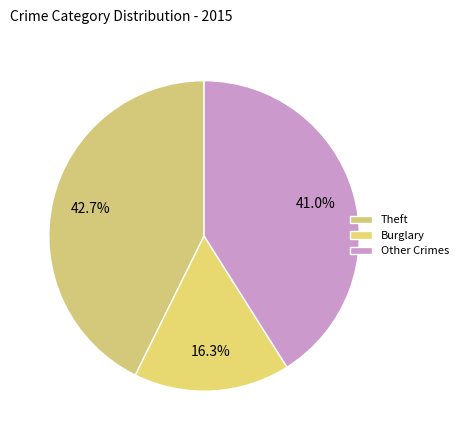

Is there a majority slice in this chart?

No